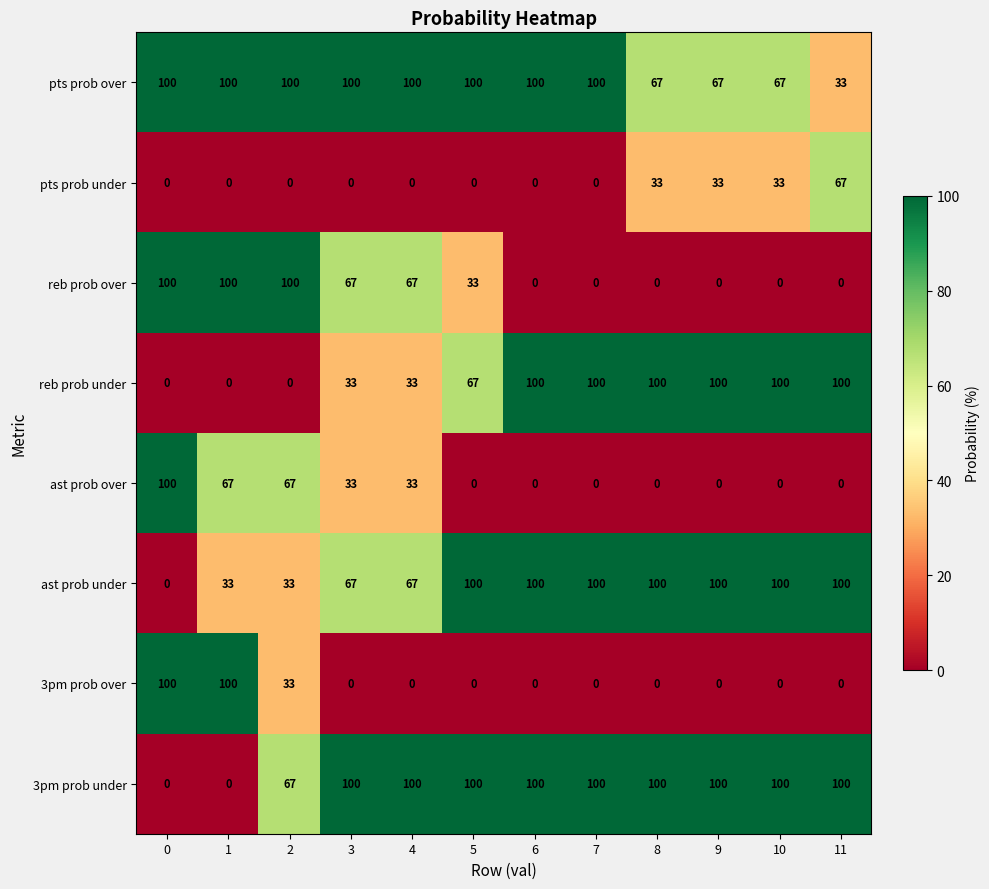

The reb prob under series shows 173 at 6. True or false?

False